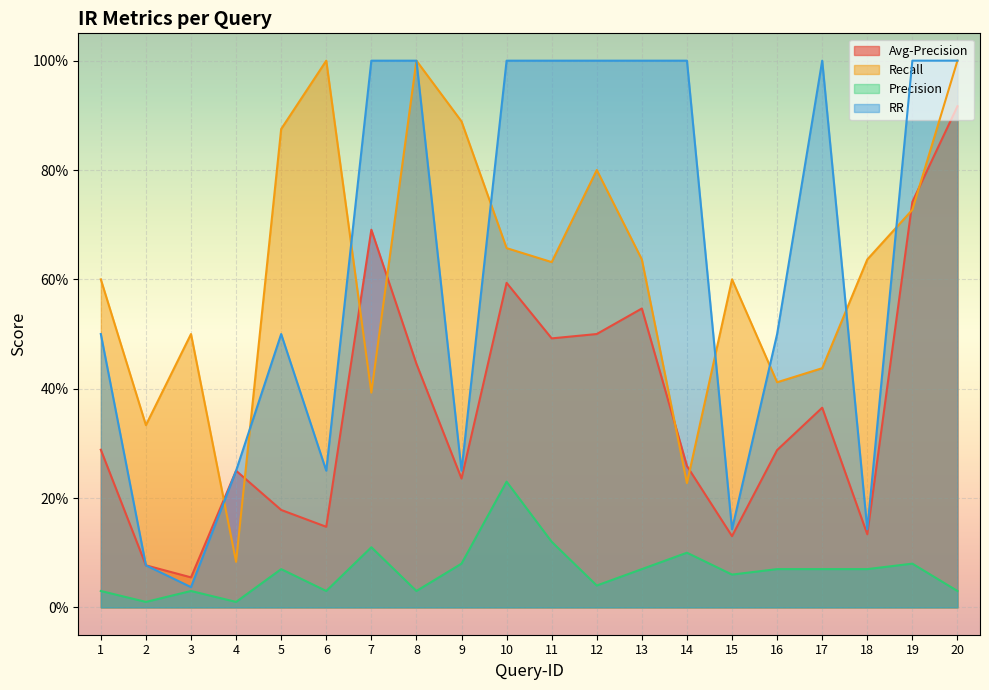

True or false: Precision has a value of 0.1 at 17.

True